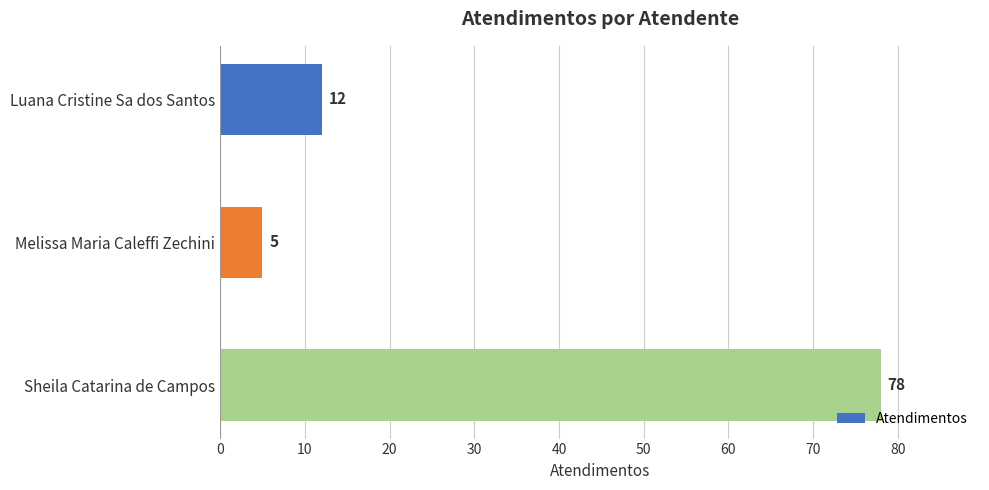

How many data points does each series have?

3